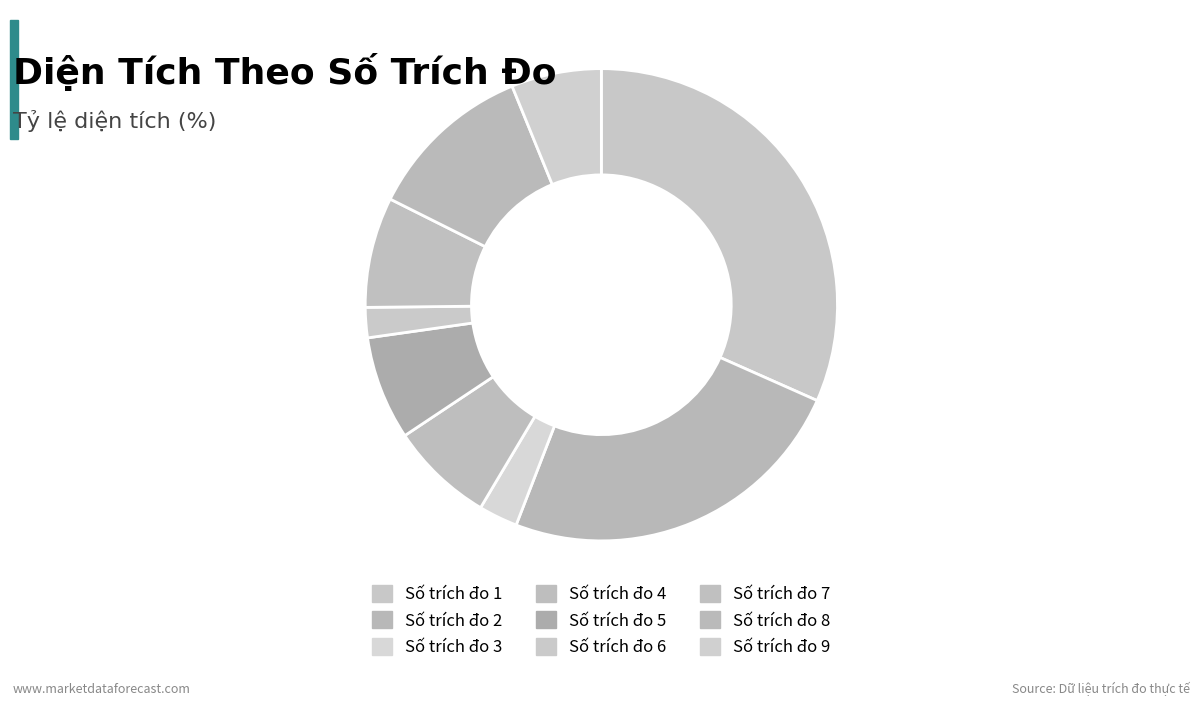

Is there any slice that represents more than half of the pie?

No